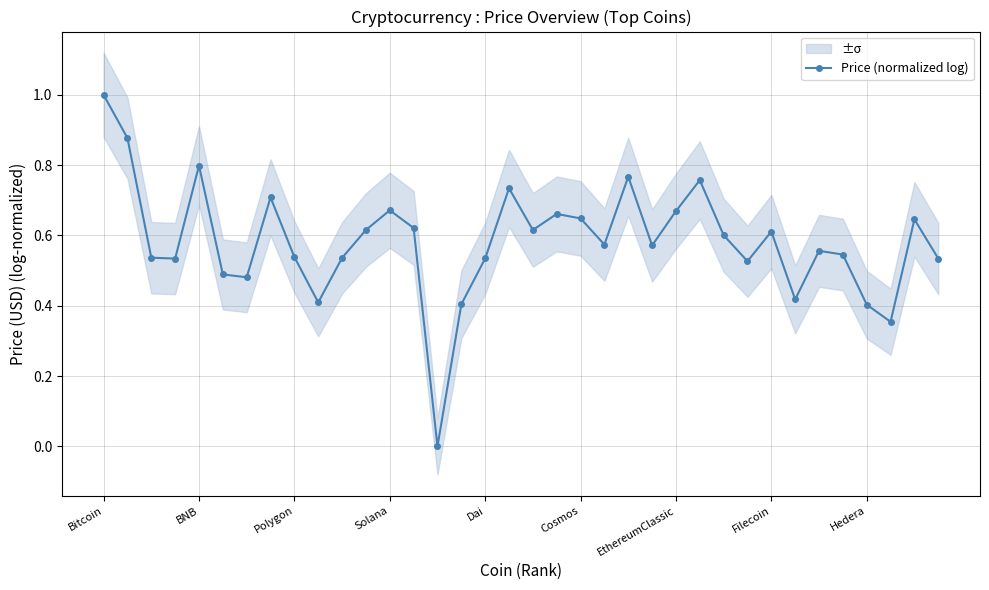

Count the values in the range 0 to 1.

36